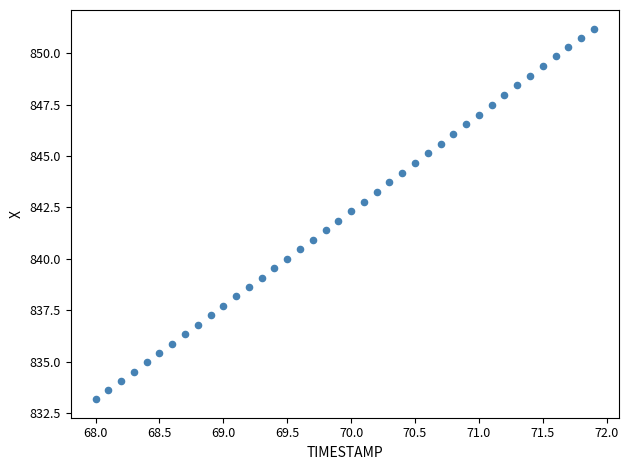

What is the range of X values (max minus min)?

3.9